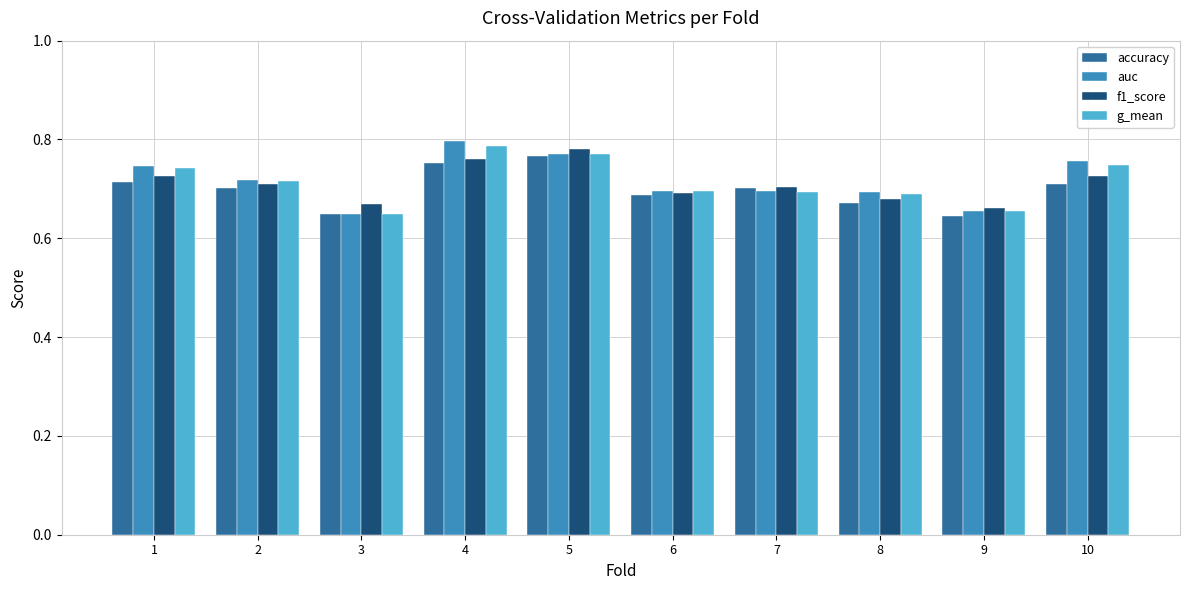

Which series has the largest range (max minus min)?

auc